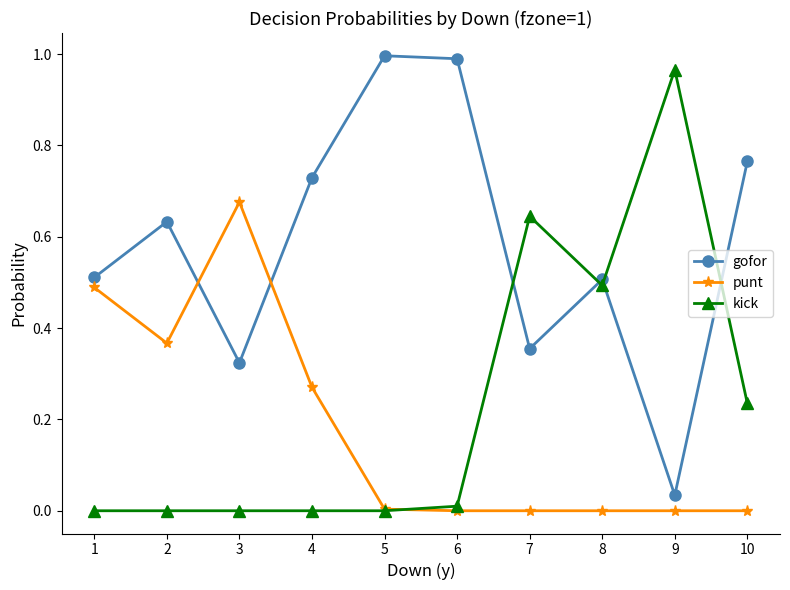

True or false: kick has more than 0 interior local peaks.

True